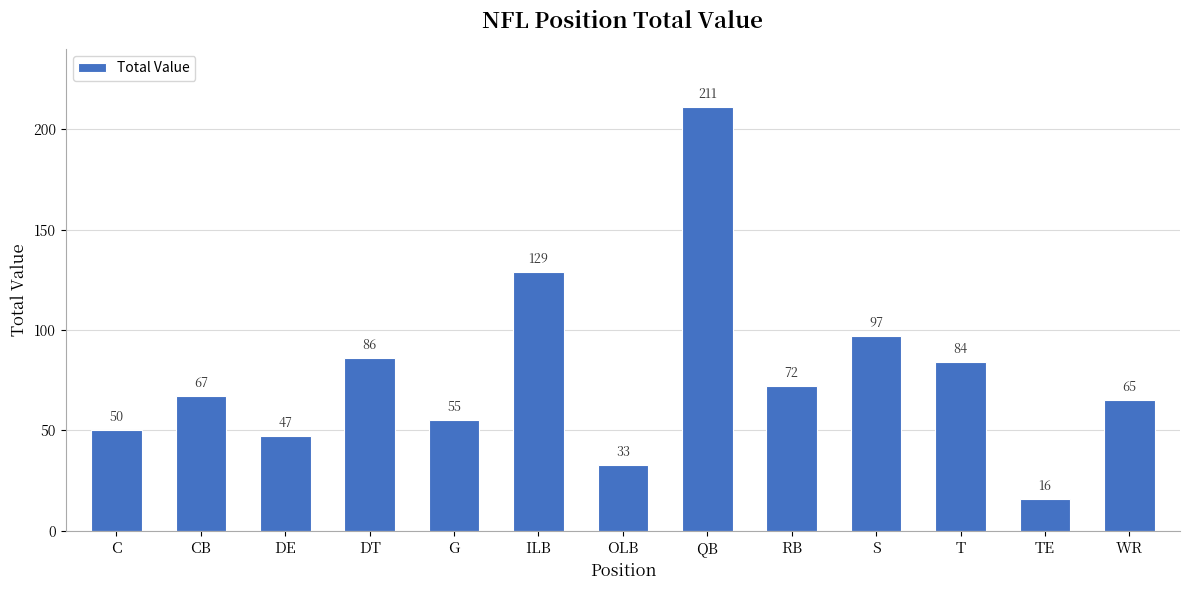

What is the average value?

78